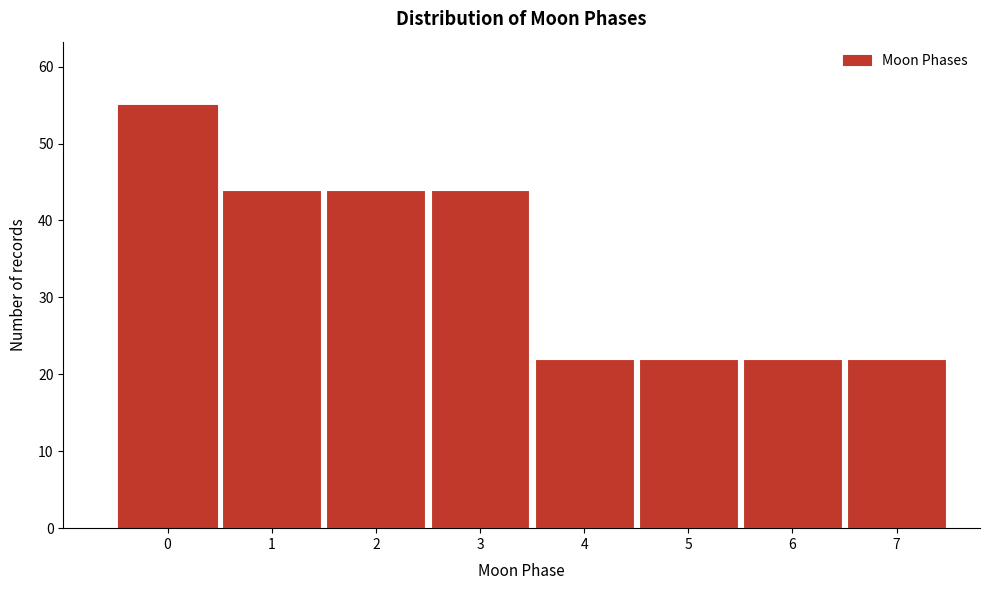

Reading left to right, list all the values displayed in this chart.

0=55	1=44	2=44	3=44	4=22	5=22	6=22	7=22